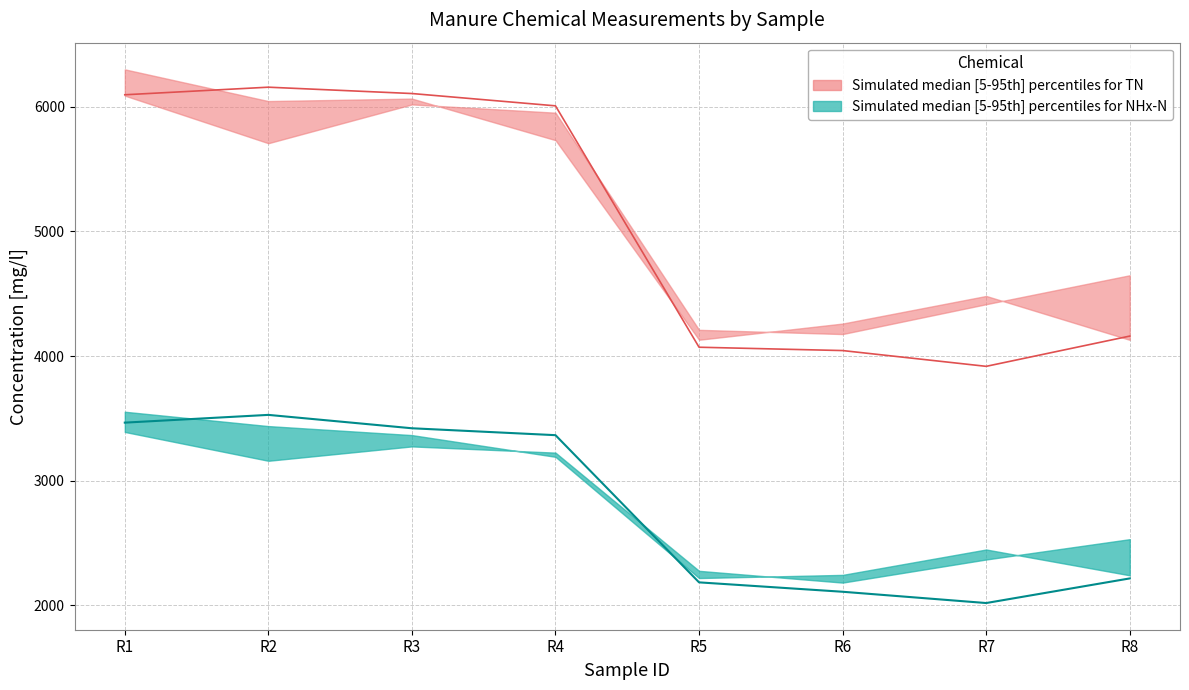

Which label corresponds to the largest value in the chart?

R1